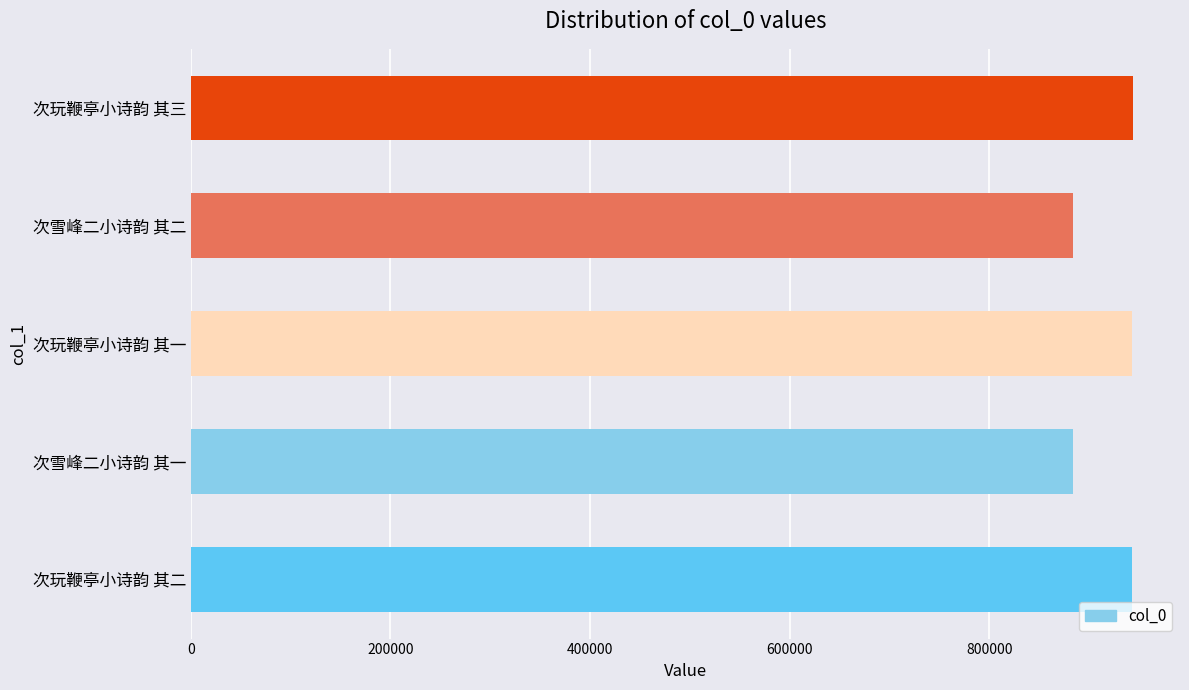

What is the sum of the values at 次玩鞭亭小诗韵 其一 and 次玩鞭亭小诗韵 其二?

1884923